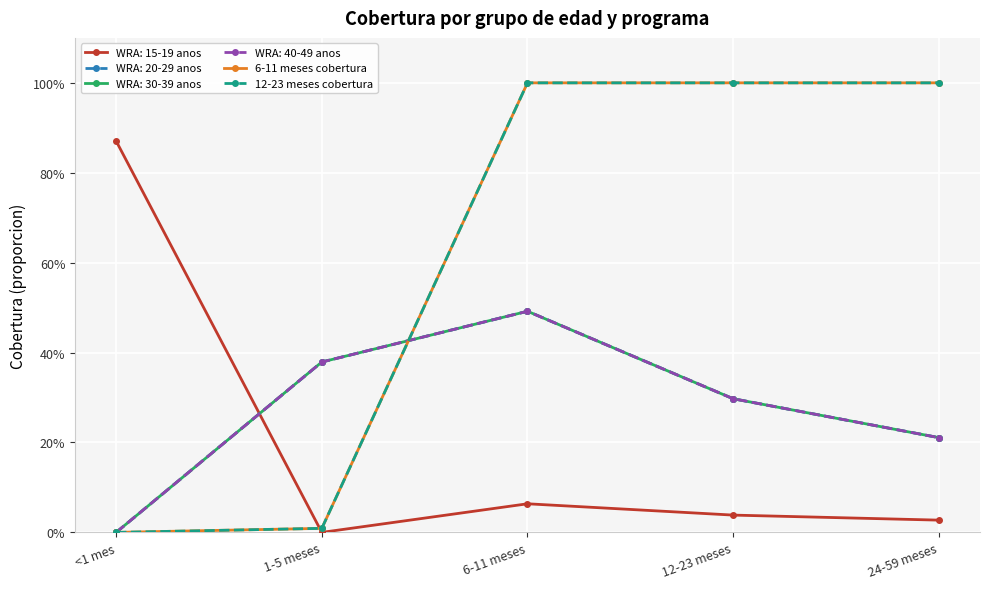

Between 1-5 meses and 6-11 meses, which is larger?

6-11 meses